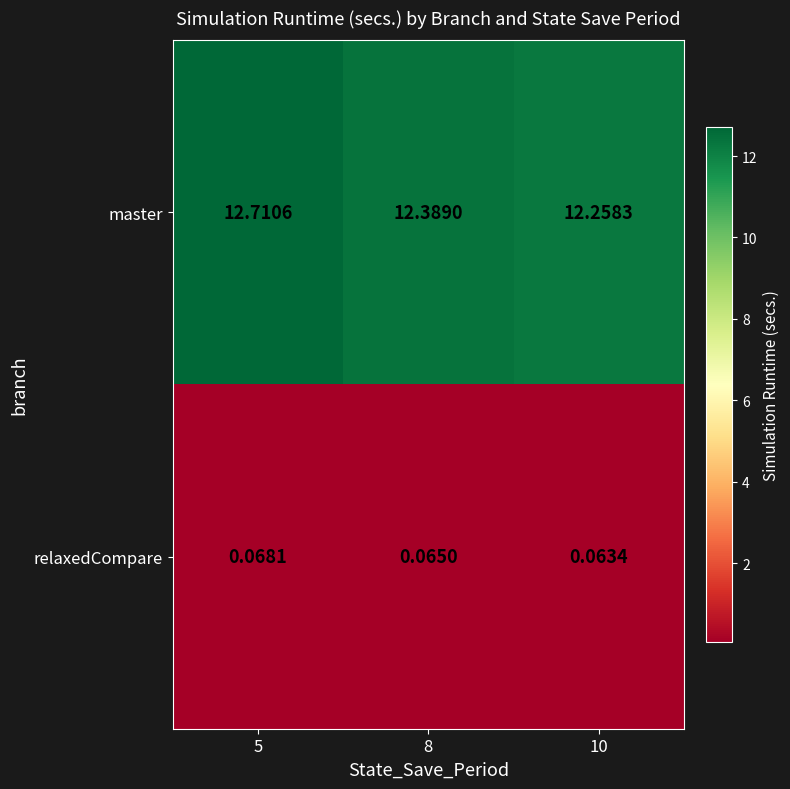

Which series has the widest spread of values?

master